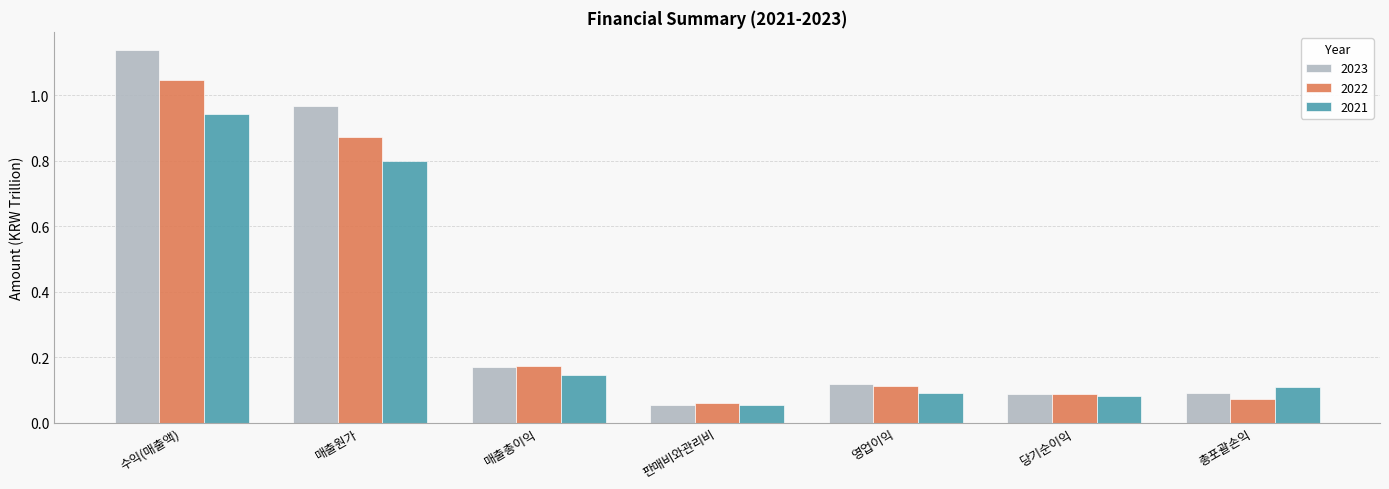

True or false: 2022 has a value of 0.0 at 판매비와관리비.

False